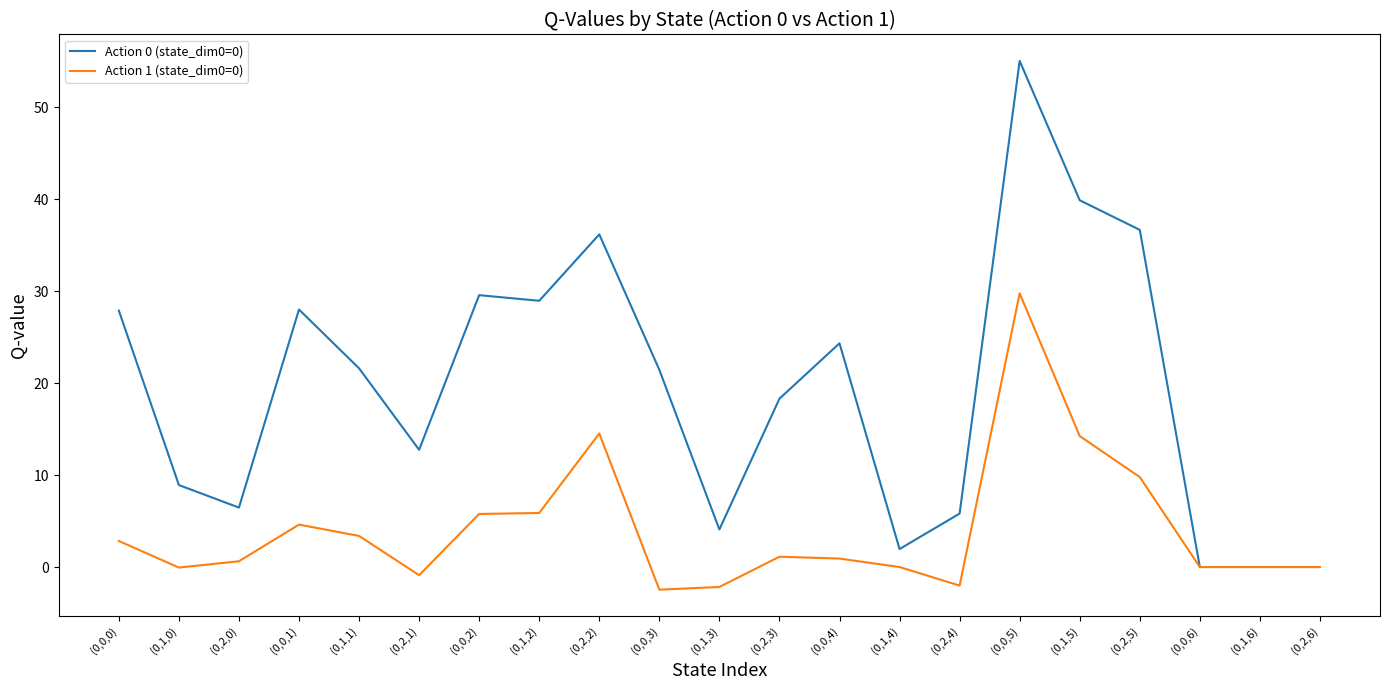

Which series changed the most between (0,2,0) and (0,2,2)?

Action 0 (state_dim0=0)